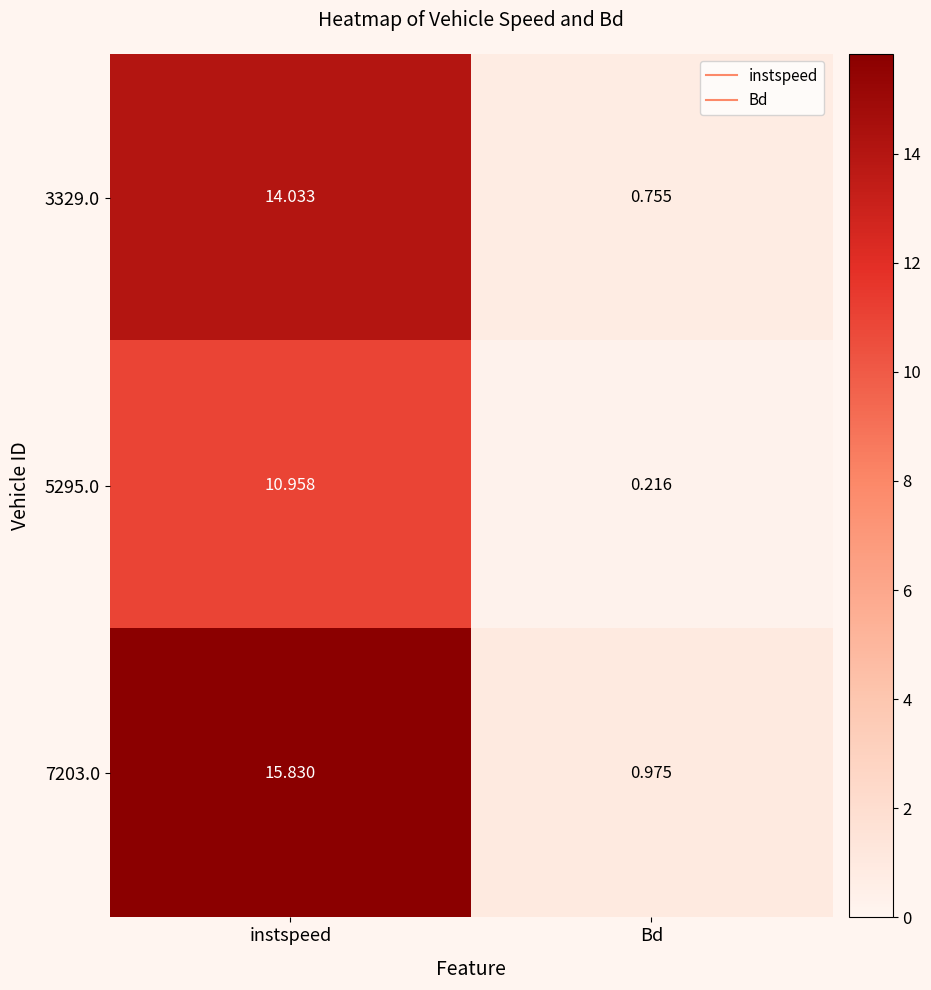

At which label does 7203.0 reach its peak?

instspeed